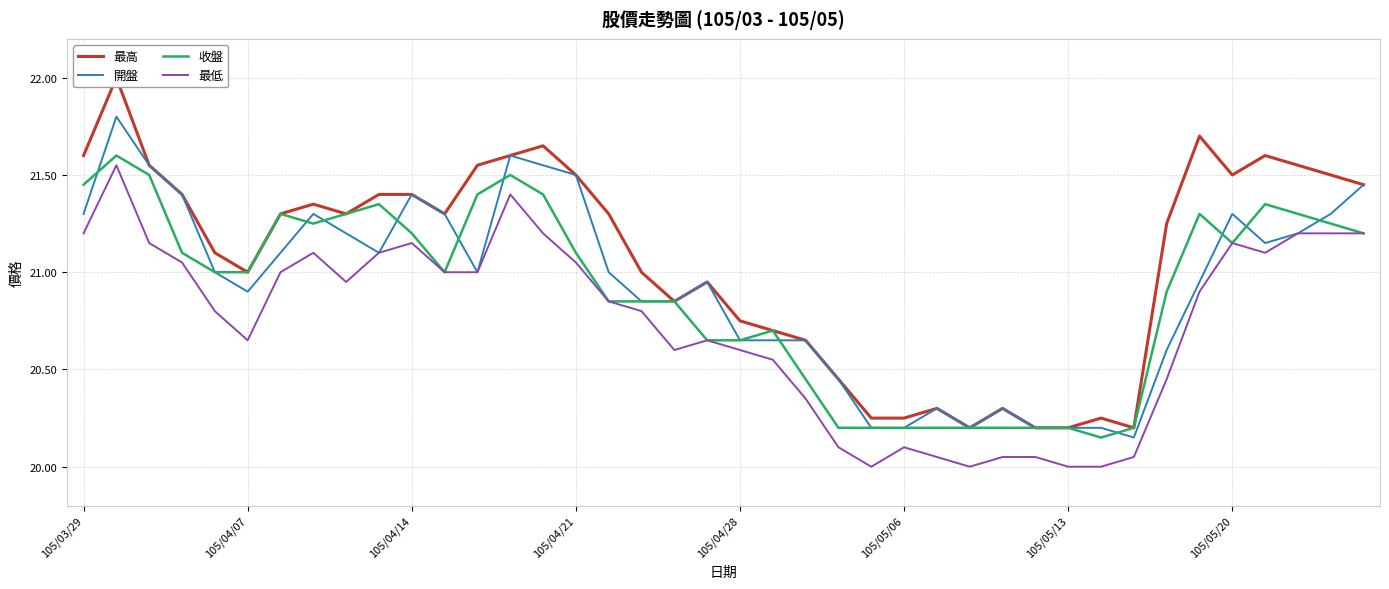

Does the chart have visible grid lines?

Yes